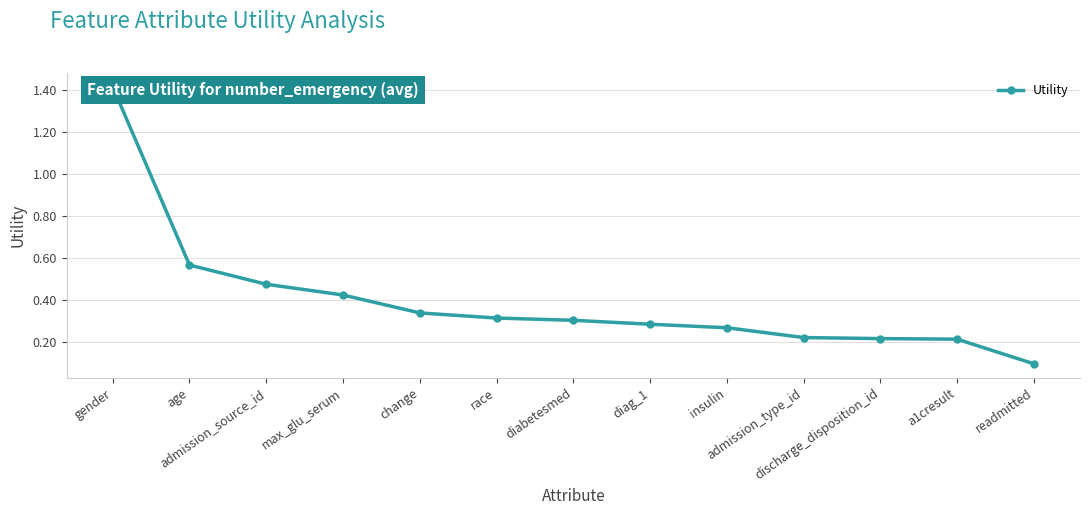

What is the label of the 3rd point from the left?

admission_source_id